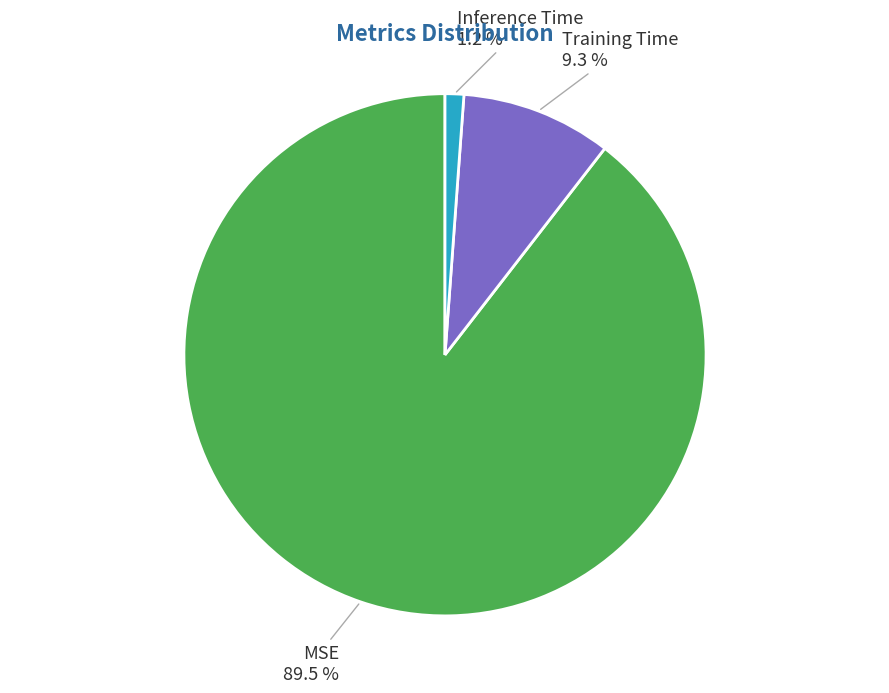

What is the largest slice in the pie chart?

MSE